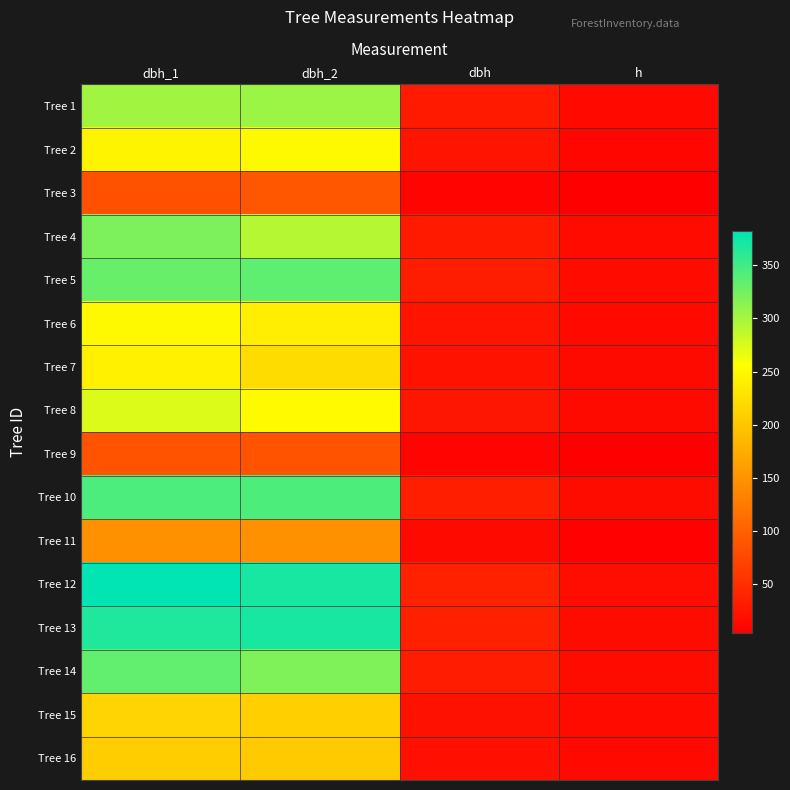

Which has a higher value, dbh or h?

dbh